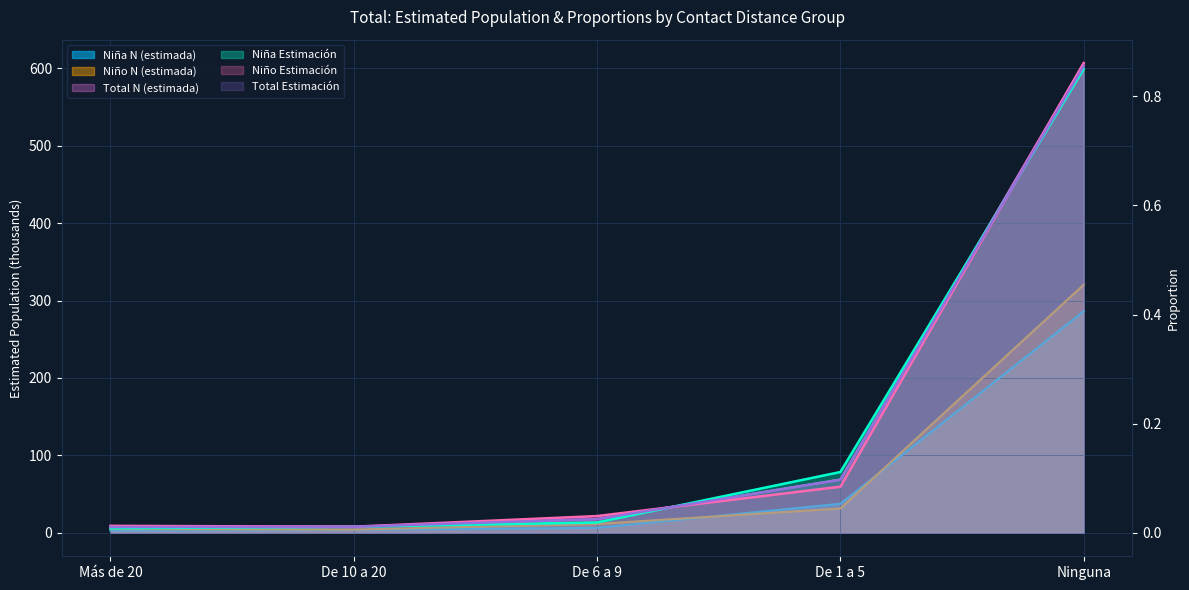

Reading left to right, extract all data points from this chart.

Niña Estimación: Más de 20=0.0	De 10 a 20=0.0	De 6 a 9=0.0	De 1 a 5=0.1	Ninguna=0.9
Niño Estimación: Más de 20=0.0	De 10 a 20=0.0	De 6 a 9=0.0	De 1 a 5=0.1	Ninguna=0.9
Total Estimación: Más de 20=0.0	De 10 a 20=0.0	De 6 a 9=0.0	De 1 a 5=0.1	Ninguna=0.9